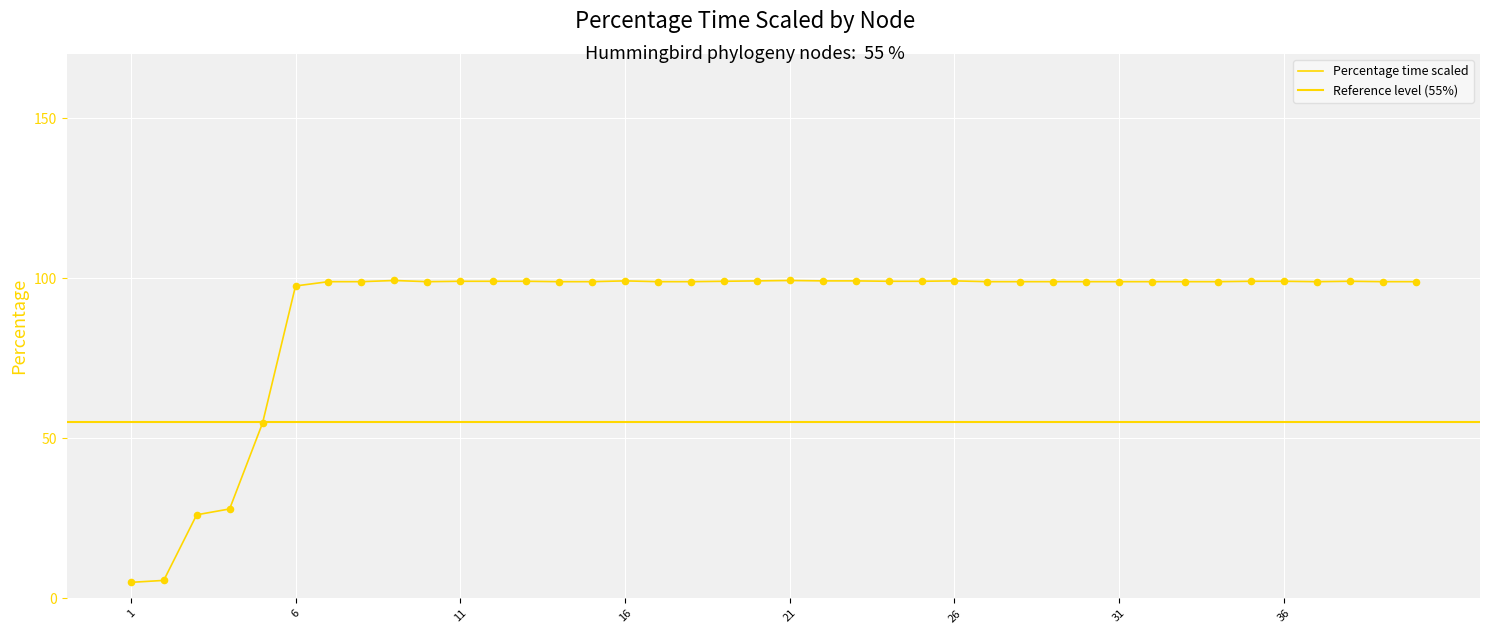

Between 38 and 17, which is larger?

38